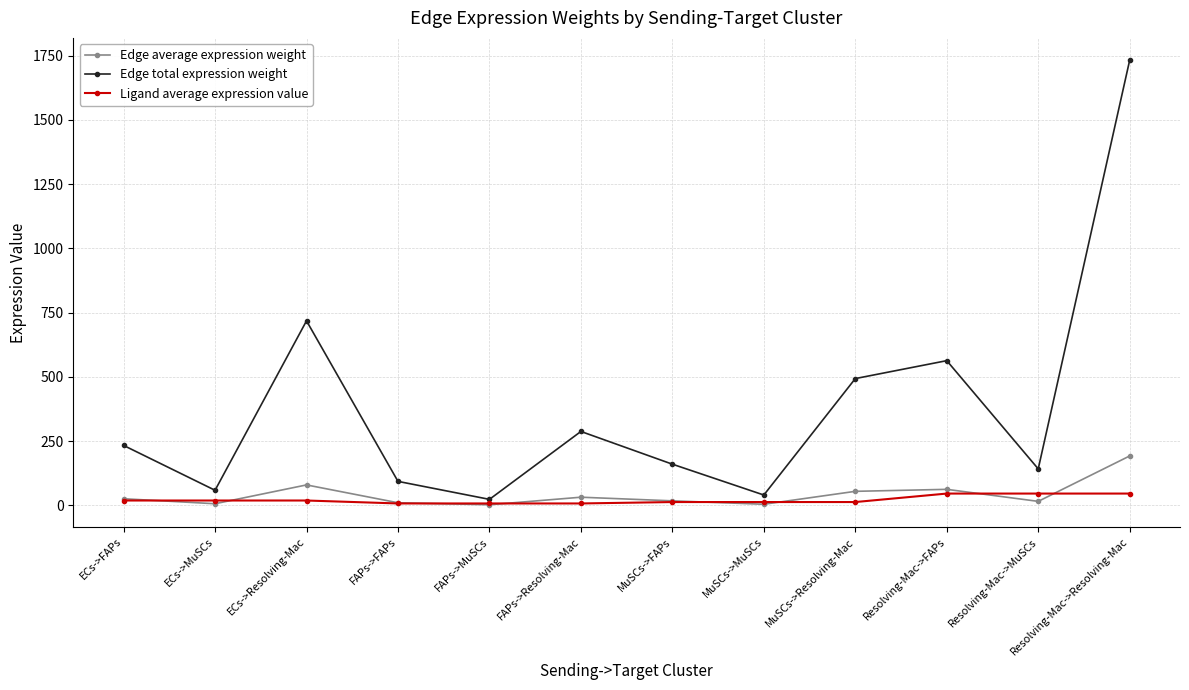

True or false: Ligand average expression value and Edge total expression weight cross at least once.

False